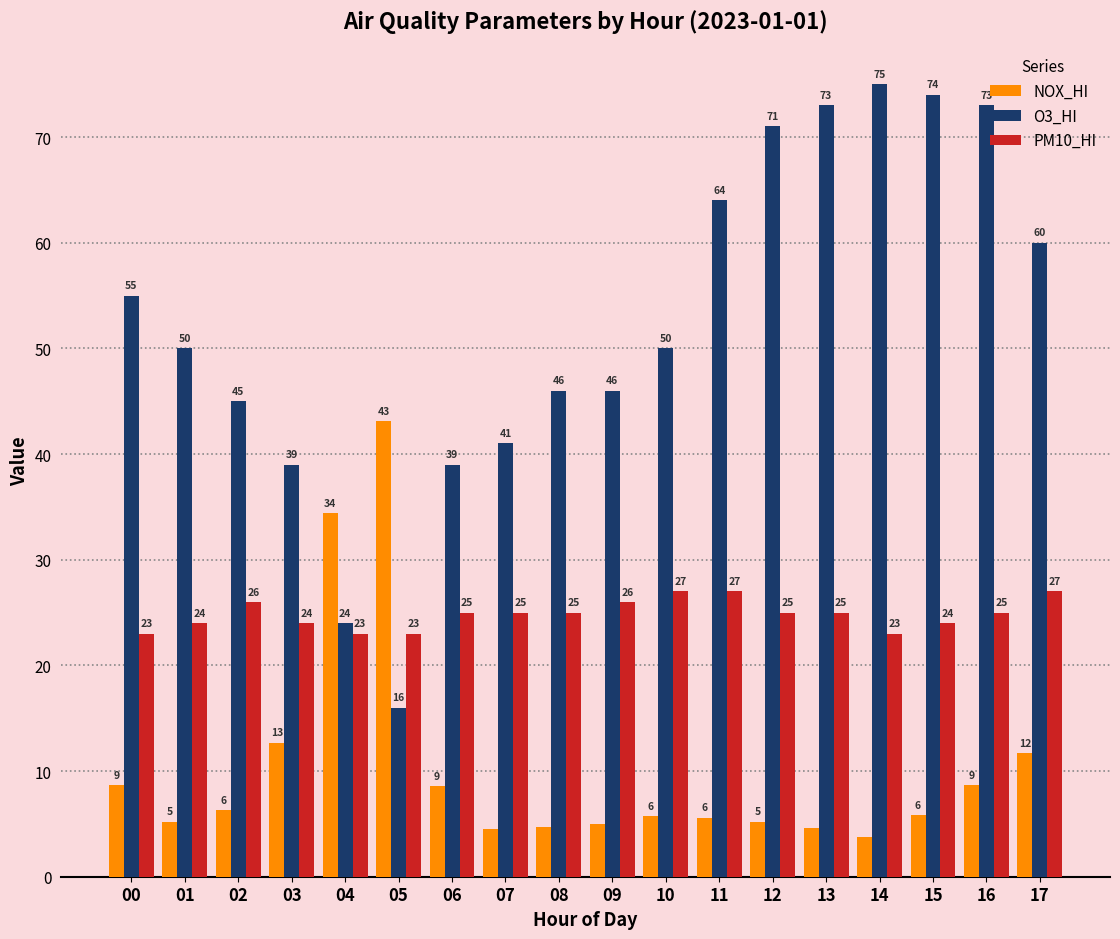

What is the difference between the second highest and minimum values in the O3_HI series?

58.0